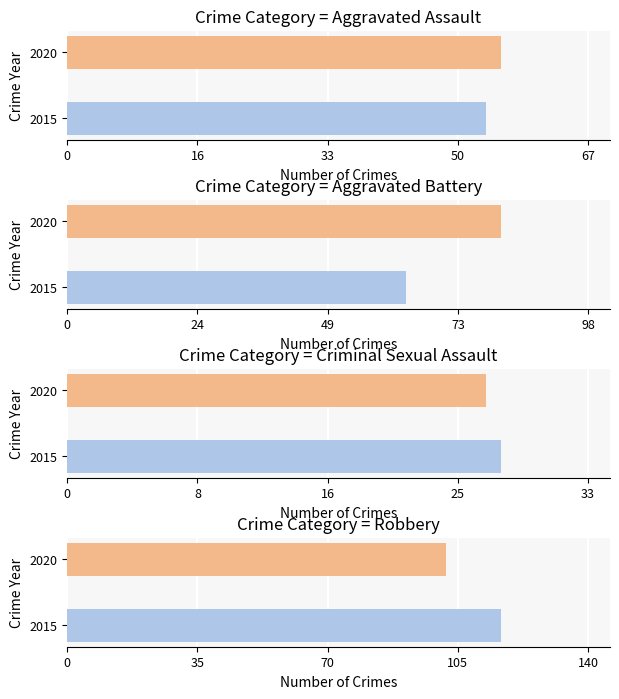

Does the chart contain any negative values?

No